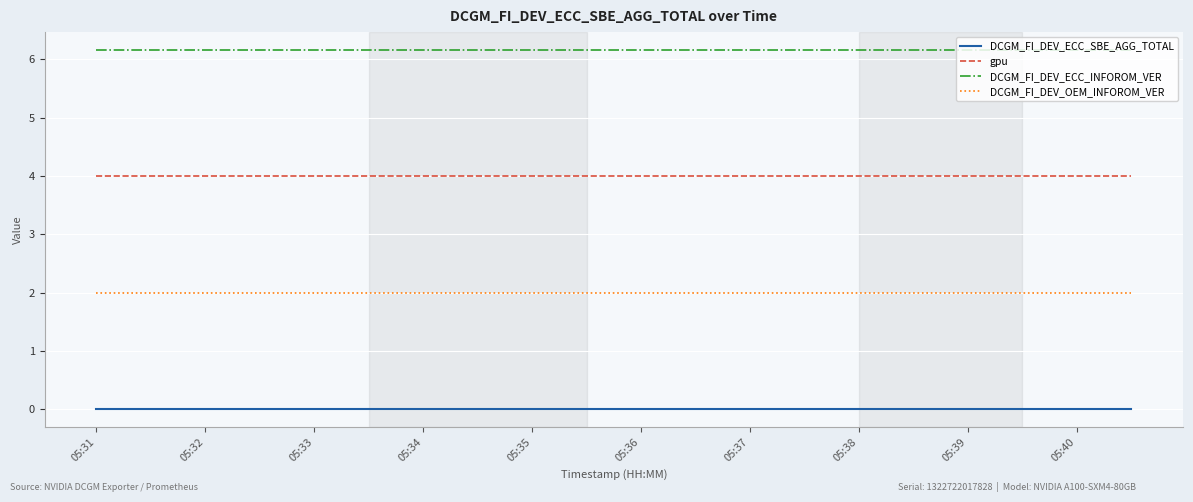

True or false: DCGM_FI_DEV_ECC_SBE_AGG_TOTAL and DCGM_FI_DEV_ECC_INFOROM_VER intersect in this chart.

False